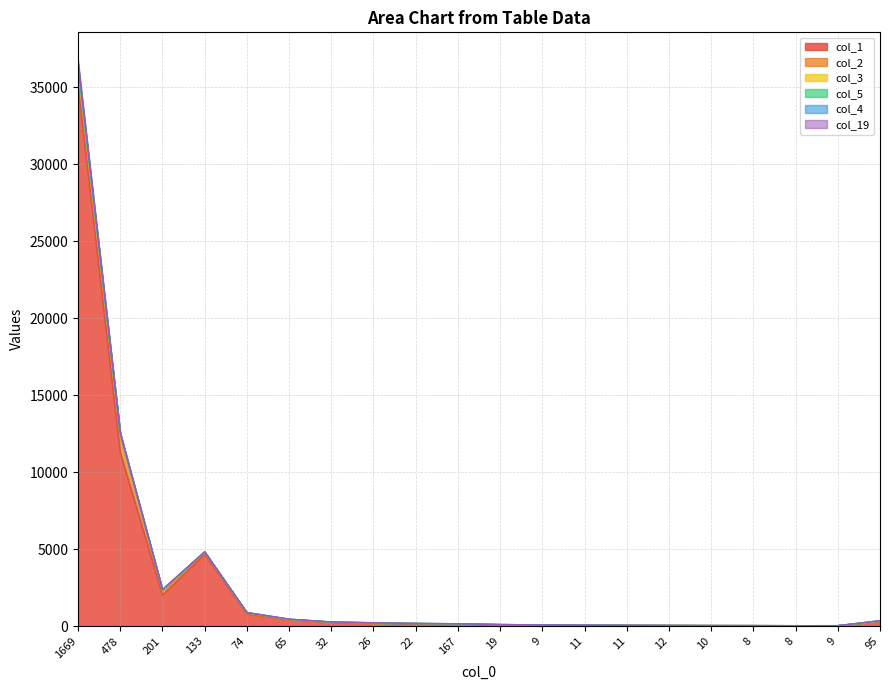

What is the average value of the col_1 series?

2780